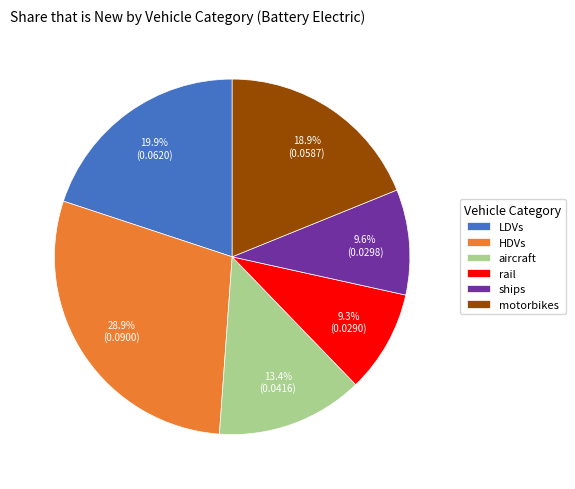

True or false: HDVs accounts for 16% of the total.

False